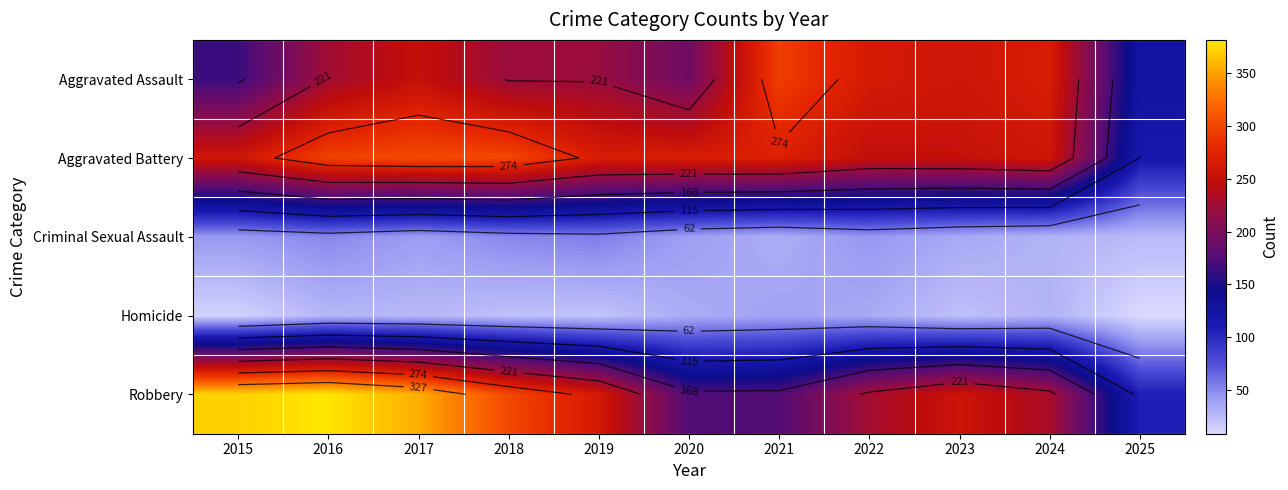

What is the difference between the maximum and second lowest values in the Robbery series?

207